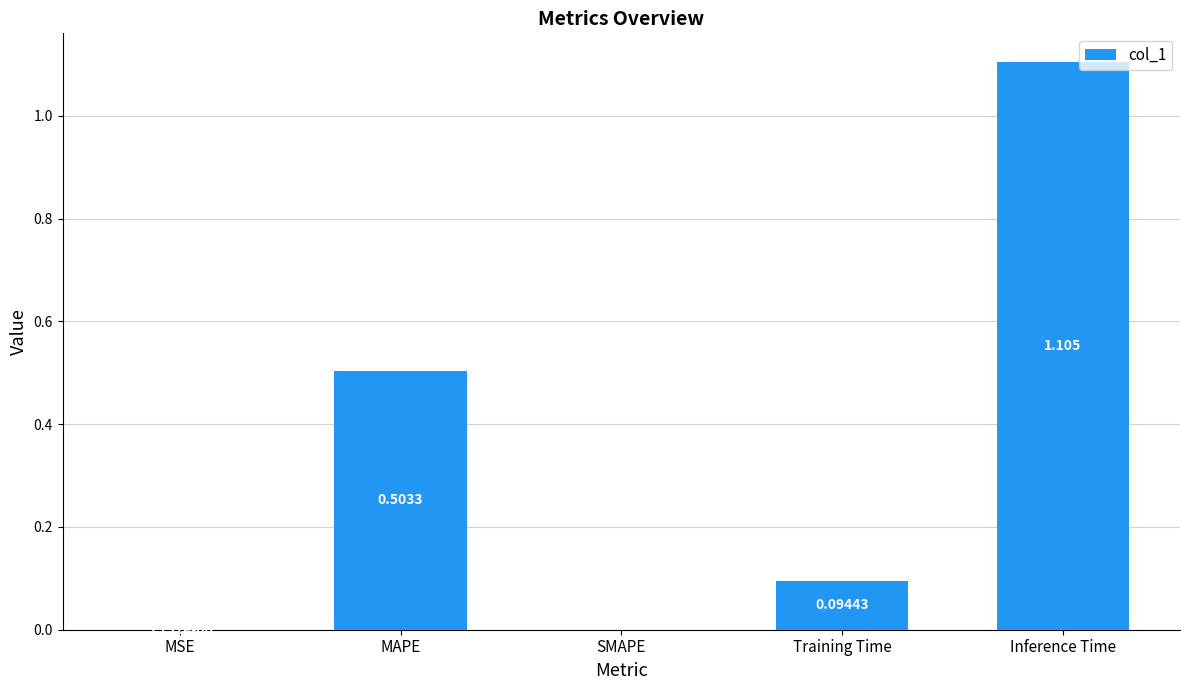

True or false: the data shows 1.1 at Inference Time.

True